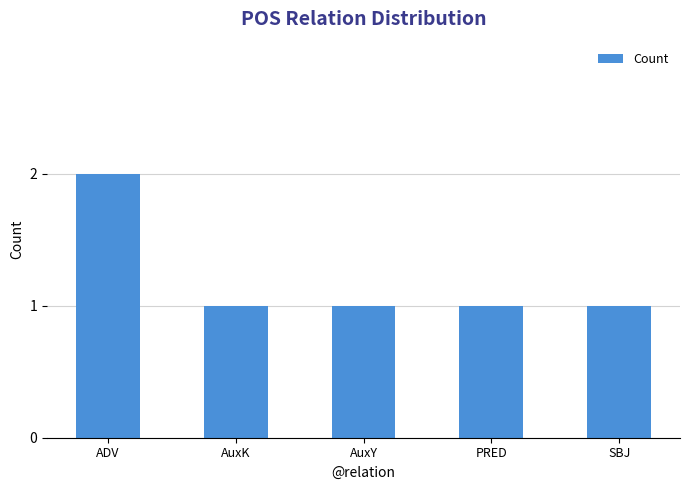

What is the average value?

1